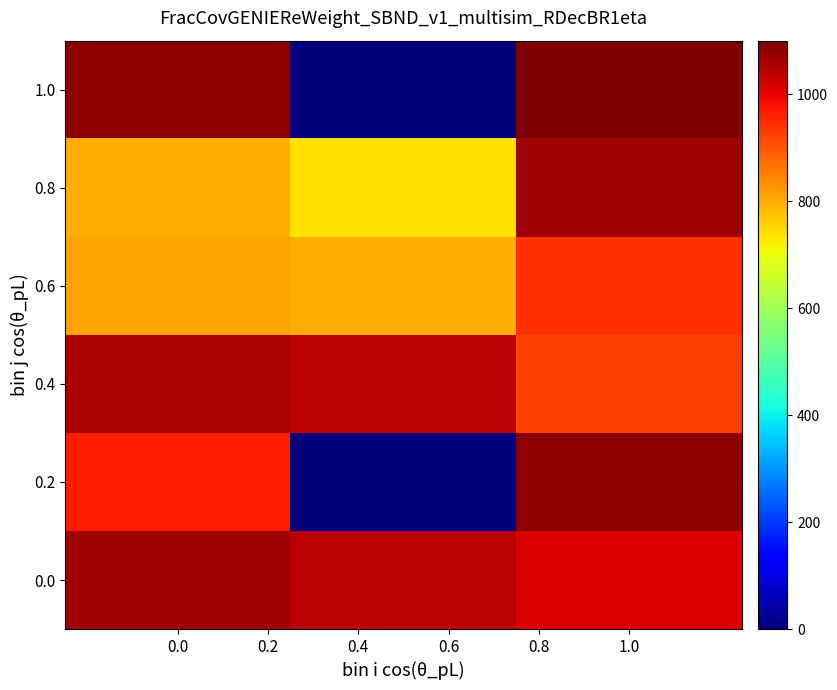

What is the maximum value shown in the chart?

1100.0